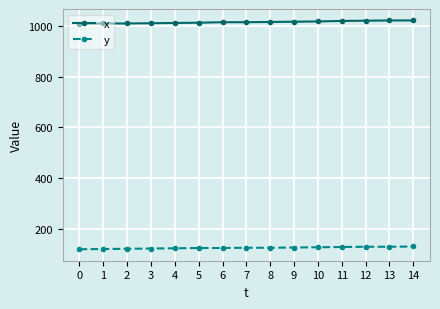

What is the difference between the highest and lowest values at 8?

893